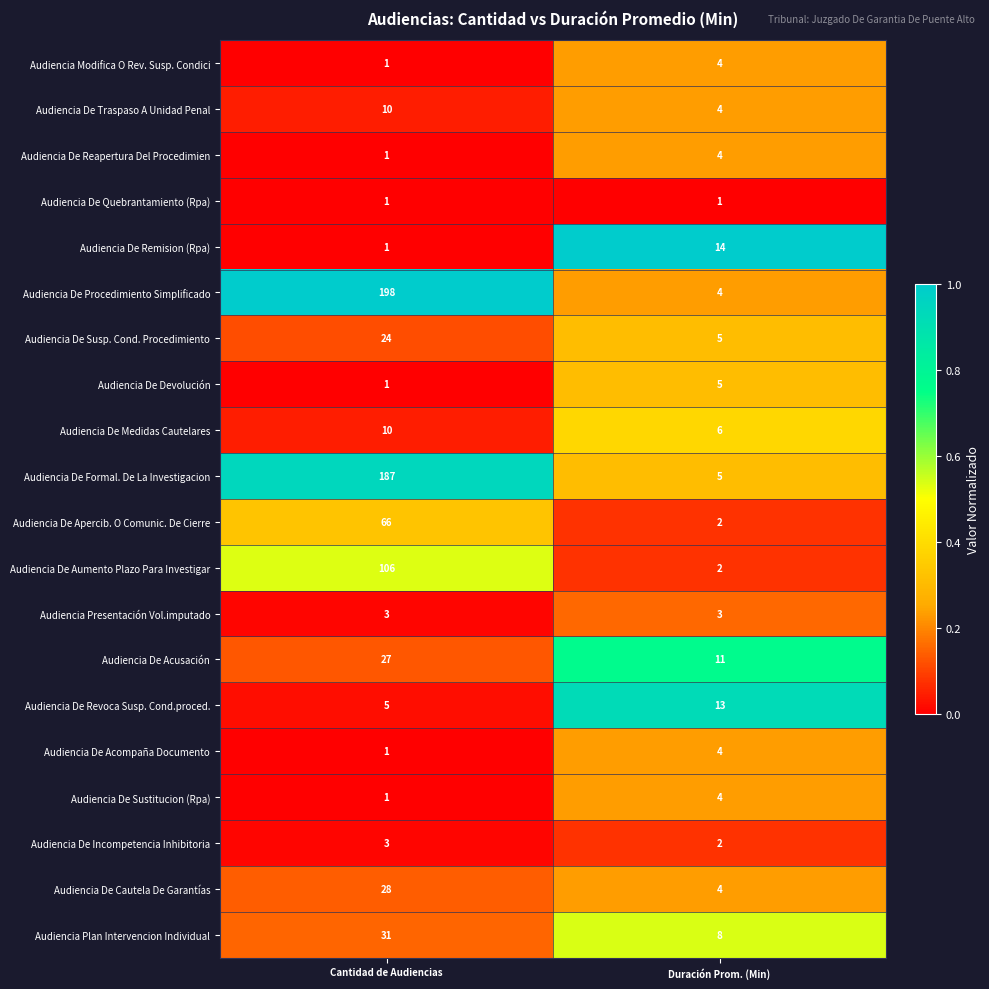

What is the difference between the Audiencia De Revoca Susp. Cond.proced. values at Duración Prom. (Min) and Cantidad de Audiencias?

8